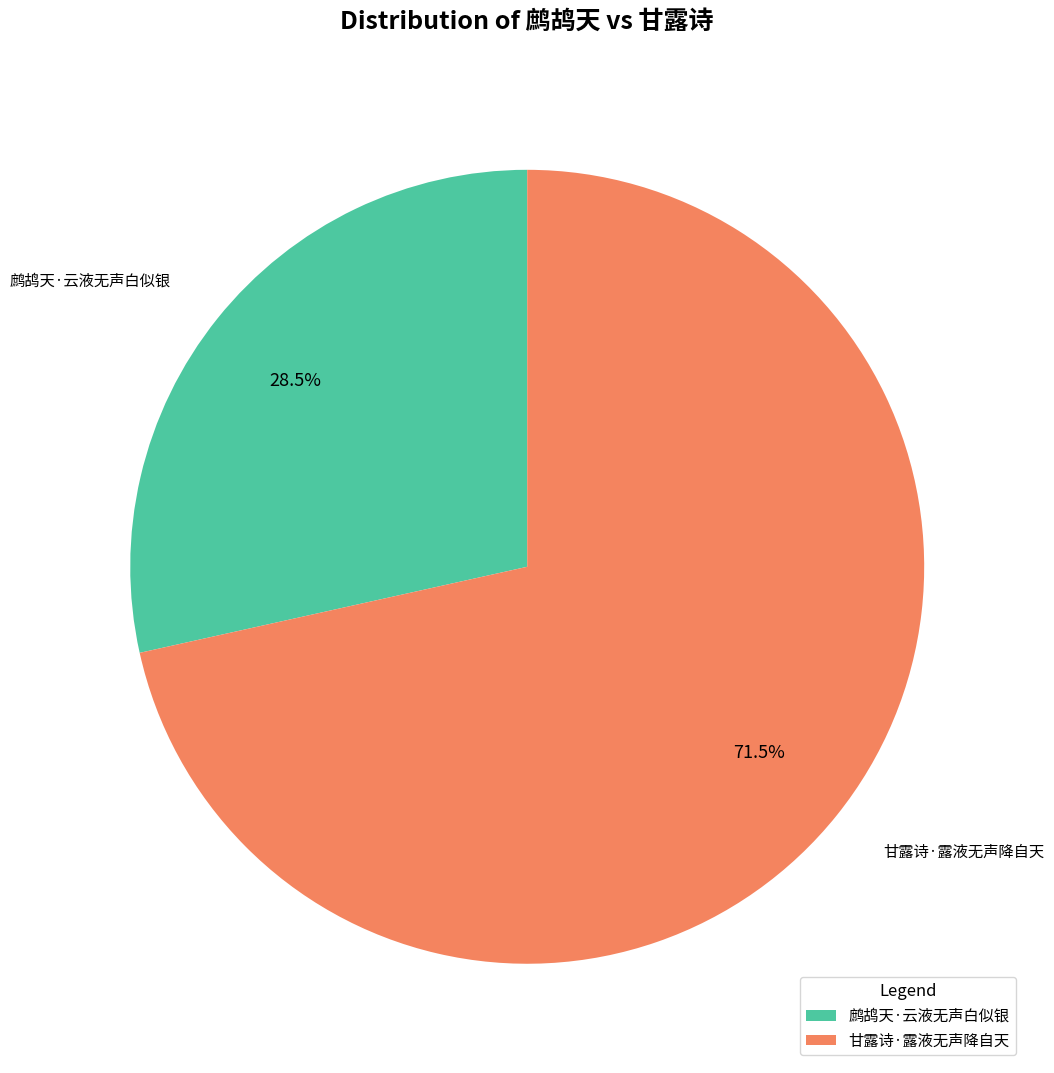

Rank the categories by value from highest to lowest.

甘露诗·露液无声降自天, 鹧鸪天·云液无声白似银